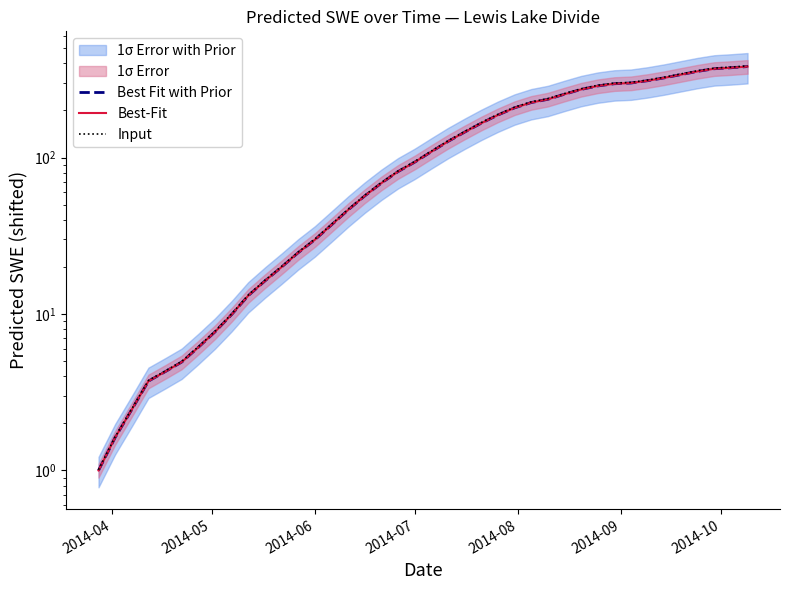

What is the greatest value displayed?

385.4